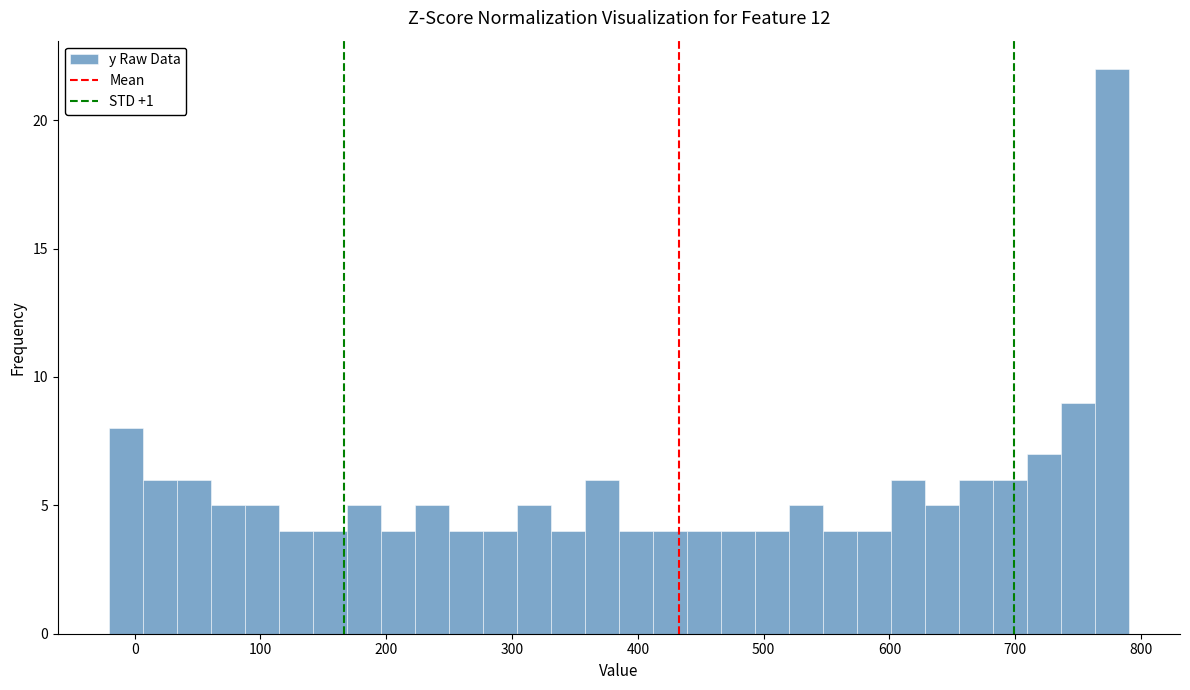

Read against the x-axis, roughly where is the centre of the tallest bar?

780